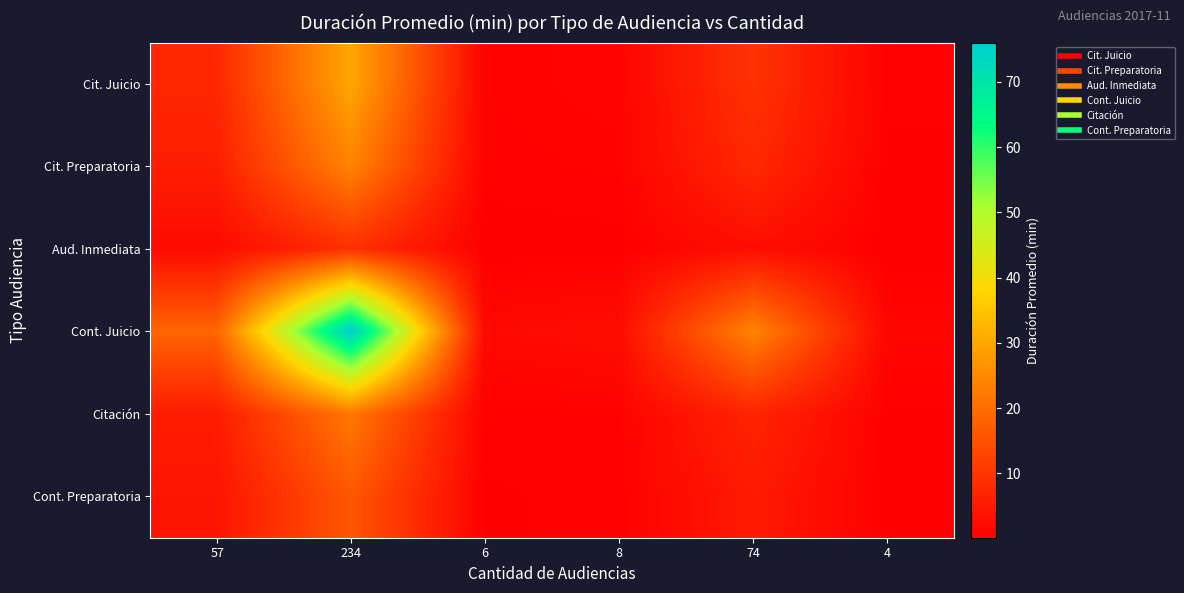

Between 234 and 8, which series saw the biggest shift?

Cont. Juicio